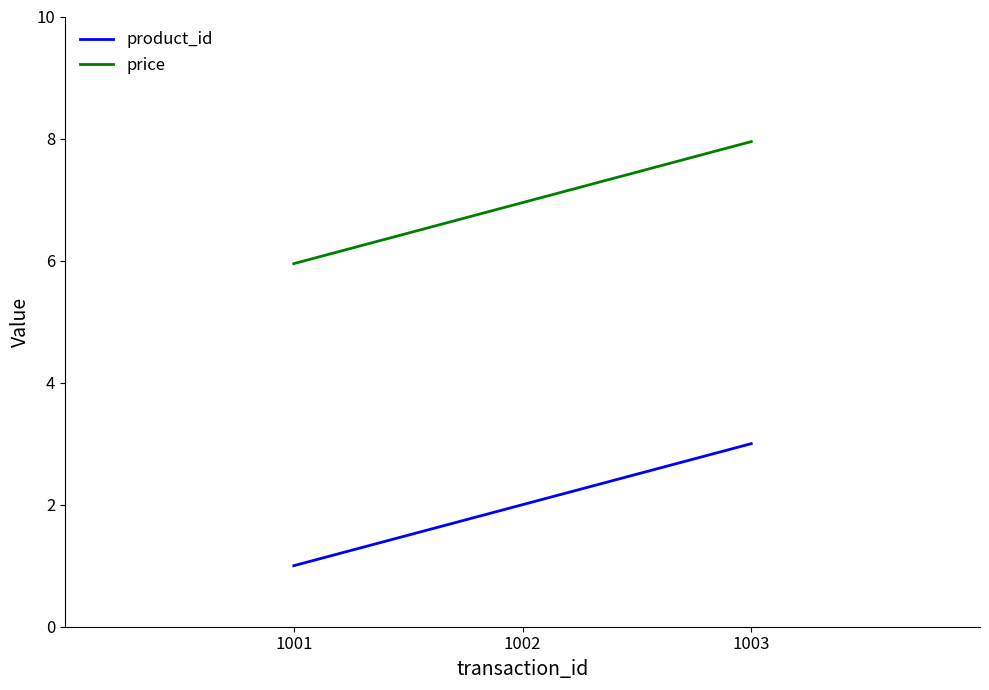

What is the maximum value shown in the chart?

8.0